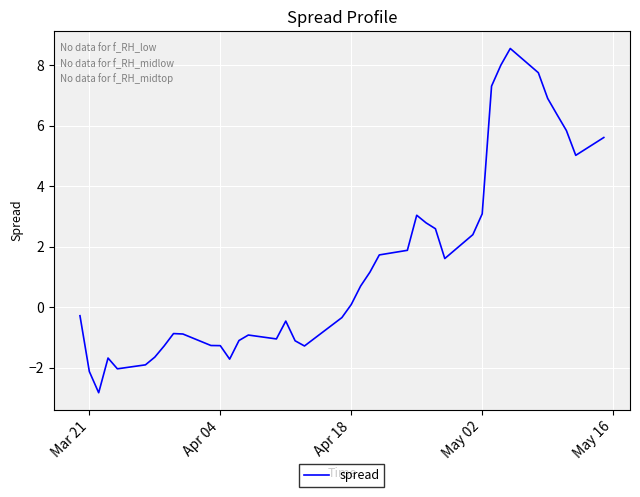

What is the difference between the maximum and minimum values?

11.4